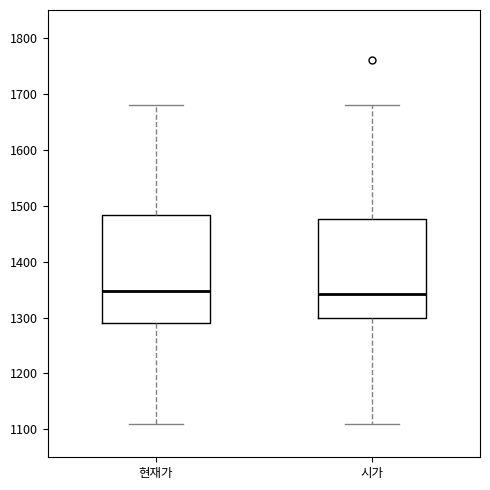

Which box is the tallest, from its lower edge to its upper edge?

현재가